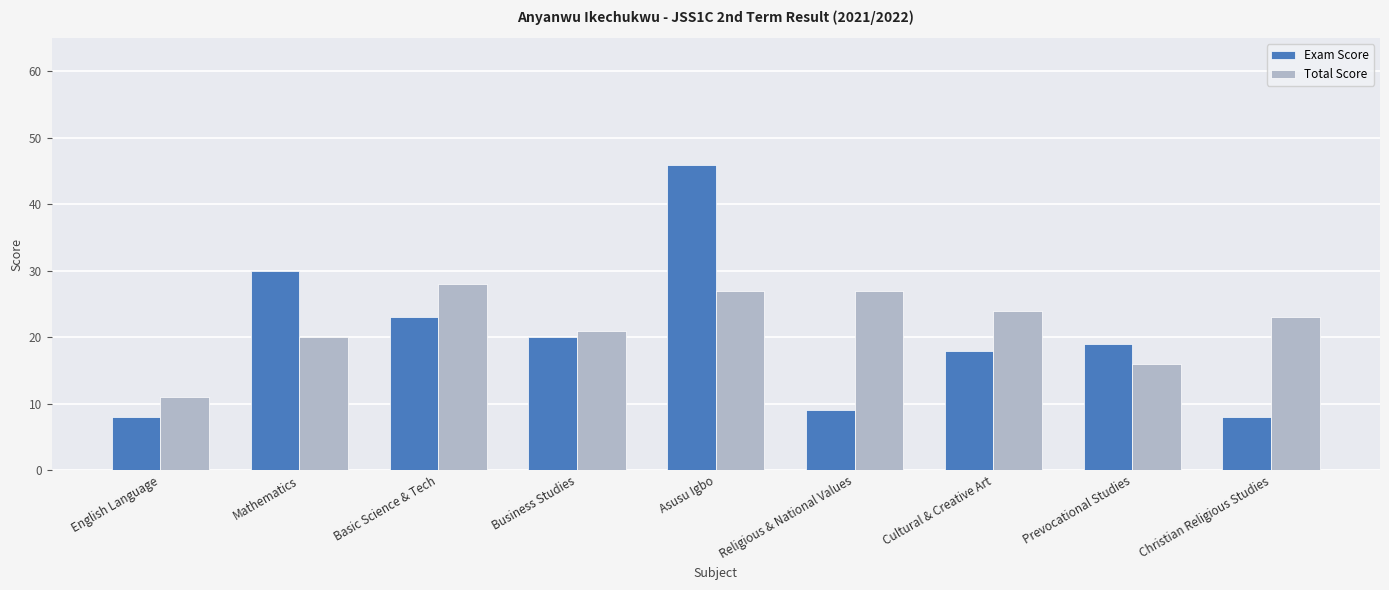

What position from the left is Mathematics?

2